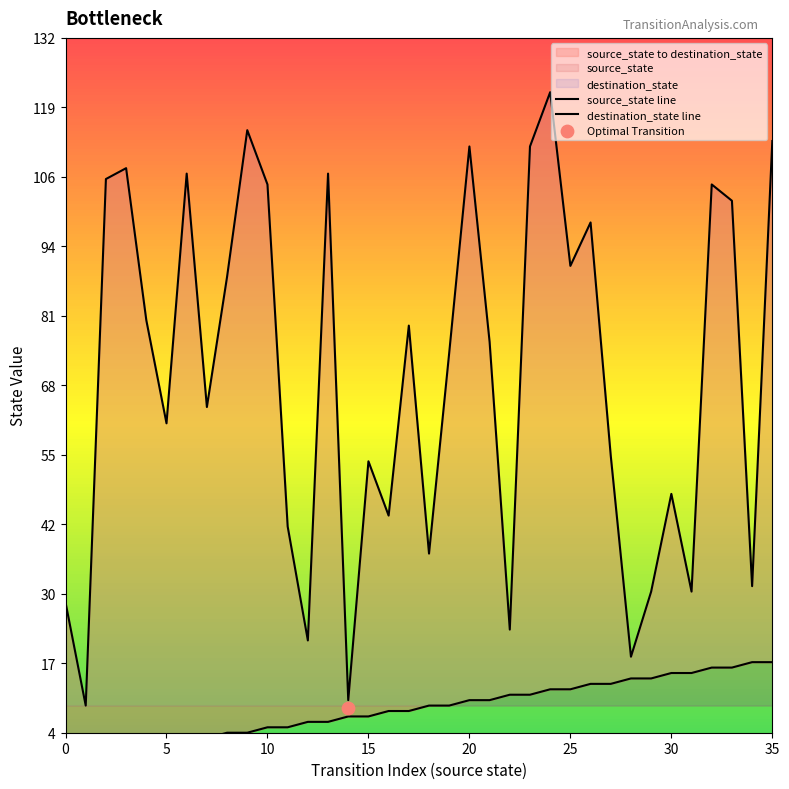

Which series contains the highest Y value?

destination_state line